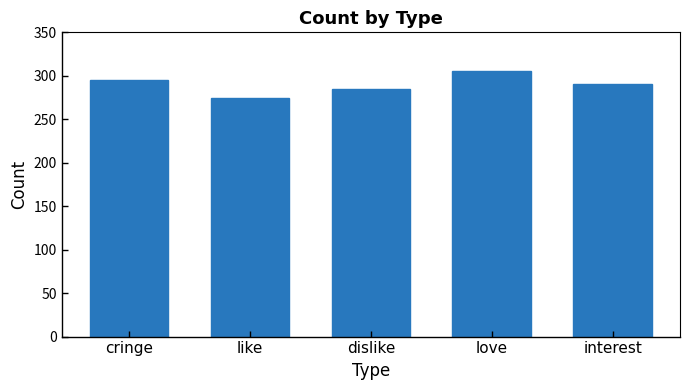

Reading left to right, extract all data points from this chart.

295	274	285	306	291